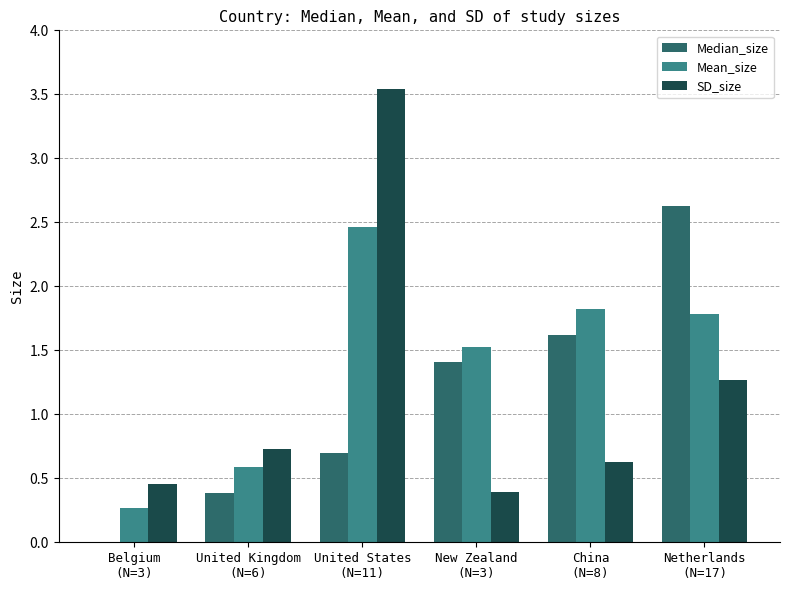

What is the sum of all SD_size values?

7.0